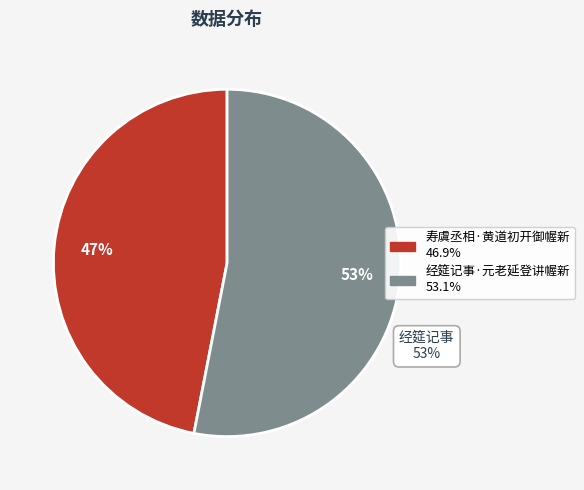

Between 寿虞丞相·黄道初开御幄新 and 经筵记事·元老延登讲幄新, which is larger?

经筵记事·元老延登讲幄新